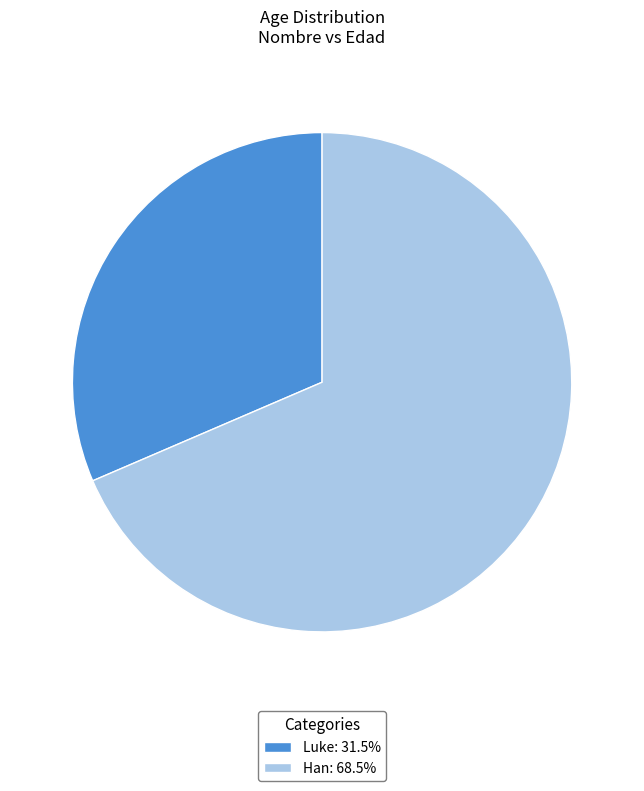

Is Luke: 31.5% the majority of the pie?

No